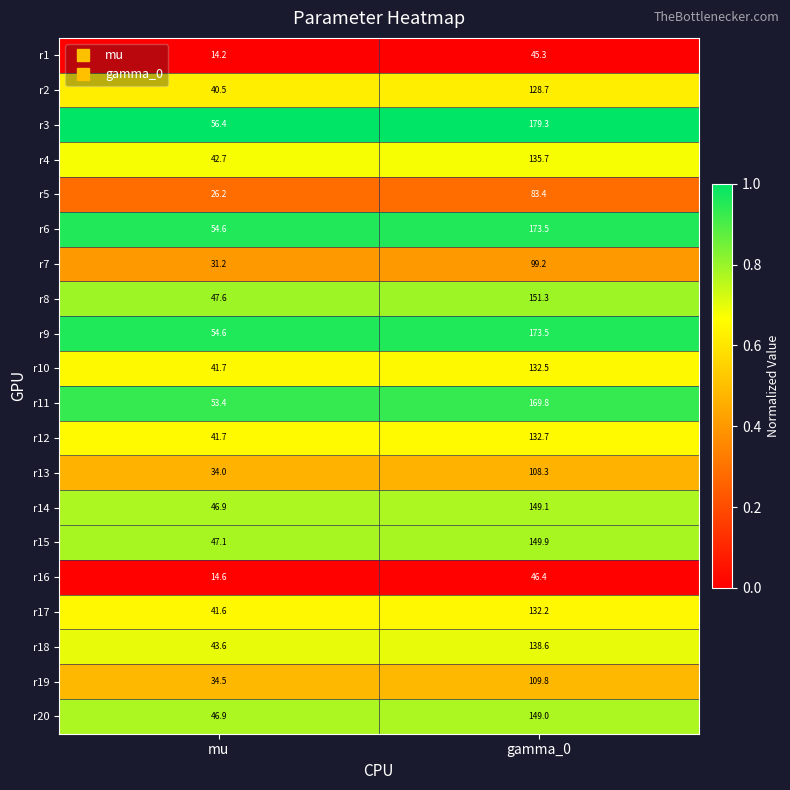

The value of r16 at mu is 14.6. True or false?

True